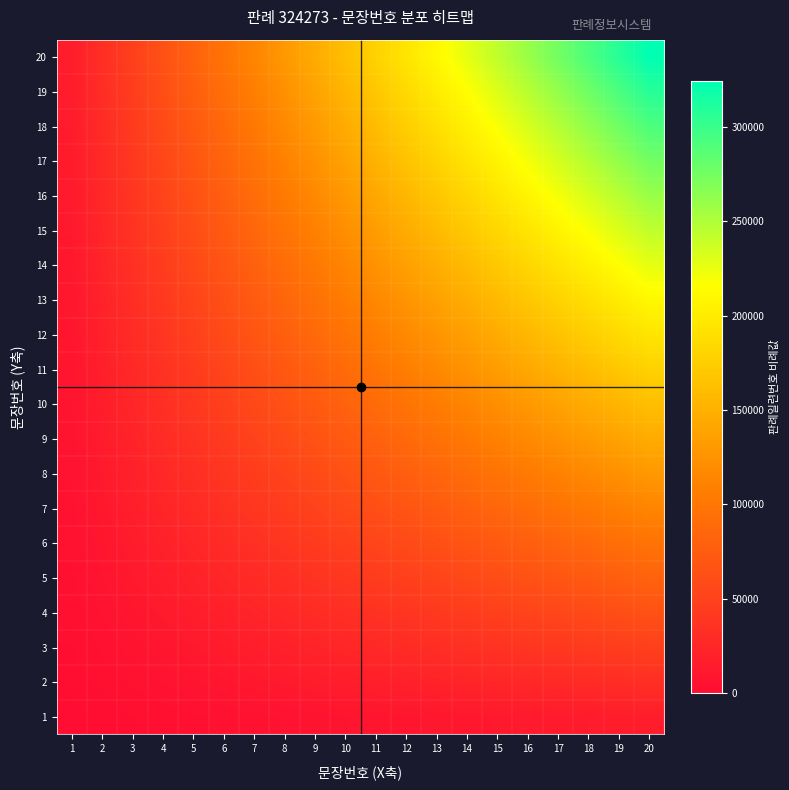

Reading left to right, what are all the values shown in this chart?

1: 1=810.7	2=1621.4	3=2432.0	4=3242.7	5=4053.4	6=4864.1	7=5674.8	8=6485.5	9=7296.1	10=8106.8	11=8917.5	12=9728.2	13=10538.9	14=11349.6	15=12160.2	16=12970.9	17=13781.6	18=14592.3	19=15403.0	20=16213.7
2: 1=1621.4	2=3242.7	3=4864.1	4=6485.5	5=8106.8	6=9728.2	7=11349.6	8=12970.9	9=14592.3	10=16213.7	11=17835.0	12=19456.4	13=21077.7	14=22699.1	15=24320.5	16=25941.8	17=27563.2	18=29184.6	19=30805.9	20=32427.3
3: 1=2432.0	2=4864.1	3=7296.1	4=9728.2	5=12160.2	6=14592.3	7=17024.3	8=19456.4	9=21888.4	10=24320.5	11=26752.5	12=29184.6	13=31616.6	14=34048.7	15=36480.7	16=38912.8	17=41344.8	18=43776.9	19=46208.9	20=48640.9
4: 1=3242.7	2=6485.5	3=9728.2	4=12970.9	5=16213.7	6=19456.4	7=22699.1	8=25941.8	9=29184.6	10=32427.3	11=35670.0	12=38912.8	13=42155.5	14=45398.2	15=48640.9	16=51883.7	17=55126.4	18=58369.1	19=61611.9	20=64854.6
5: 1=4053.4	2=8106.8	3=12160.2	4=16213.7	5=20267.1	6=24320.5	7=28373.9	8=32427.3	9=36480.7	10=40534.1	11=44587.5	12=48640.9	13=52694.4	14=56747.8	15=60801.2	16=64854.6	17=68908.0	18=72961.4	19=77014.8	20=81068.2
6: 1=4864.1	2=9728.2	3=14592.3	4=19456.4	5=24320.5	6=29184.6	7=34048.7	8=38912.8	9=43776.9	10=48640.9	11=53505.0	12=58369.1	13=63233.2	14=68097.3	15=72961.4	16=77825.5	17=82689.6	18=87553.7	19=92417.8	20=97281.9
7: 1=5674.8	2=11349.6	3=17024.3	4=22699.1	5=28373.9	6=34048.7	7=39723.4	8=45398.2	9=51073.0	10=56747.8	11=62422.6	12=68097.3	13=73772.1	14=79446.9	15=85121.7	16=90796.4	17=96471.2	18=102146.0	19=107820.8	20=113495.5
8: 1=6485.5	2=12970.9	3=19456.4	4=25941.8	5=32427.3	6=38912.8	7=45398.2	8=51883.7	9=58369.1	10=64854.6	11=71340.1	12=77825.5	13=84311.0	14=90796.4	15=97281.9	16=103767.4	17=110252.8	18=116738.3	19=123223.7	20=129709.2
9: 1=7296.1	2=14592.3	3=21888.4	4=29184.6	5=36480.7	6=43776.9	7=51073.0	8=58369.1	9=65665.3	10=72961.4	11=80257.6	12=87553.7	13=94849.9	14=102146.0	15=109442.1	16=116738.3	17=124034.4	18=131330.6	19=138626.7	20=145922.9
10: 1=8106.8	2=16213.7	3=24320.5	4=32427.3	5=40534.1	6=48640.9	7=56747.8	8=64854.6	9=72961.4	10=81068.2	11=89175.1	12=97281.9	13=105388.7	14=113495.5	15=121602.4	16=129709.2	17=137816.0	18=145922.9	19=154029.7	20=162136.5
11: 1=8917.5	2=17835.0	3=26752.5	4=35670.0	5=44587.5	6=53505.0	7=62422.6	8=71340.1	9=80257.6	10=89175.1	11=98092.6	12=107010.1	13=115927.6	14=124845.1	15=133762.6	16=142680.1	17=151597.6	18=160515.1	19=169432.6	20=178350.2
12: 1=9728.2	2=19456.4	3=29184.6	4=38912.8	5=48640.9	6=58369.1	7=68097.3	8=77825.5	9=87553.7	10=97281.9	11=107010.1	12=116738.3	13=126466.5	14=136194.7	15=145922.9	16=155651.0	17=165379.2	18=175107.4	19=184835.6	20=194563.8
13: 1=10538.9	2=21077.7	3=31616.6	4=42155.5	5=52694.4	6=63233.2	7=73772.1	8=84311.0	9=94849.9	10=105388.7	11=115927.6	12=126466.5	13=137005.3	14=147544.2	15=158083.1	16=168622.0	17=179160.8	18=189699.7	19=200238.6	20=210777.5
14: 1=11349.6	2=22699.1	3=34048.7	4=45398.2	5=56747.8	6=68097.3	7=79446.9	8=90796.4	9=102146.0	10=113495.5	11=124845.1	12=136194.7	13=147544.2	14=158893.8	15=170243.3	16=181592.9	17=192942.4	18=204292.0	19=215641.5	20=226991.1
15: 1=12160.2	2=24320.5	3=36480.7	4=48640.9	5=60801.2	6=72961.4	7=85121.7	8=97281.9	9=109442.1	10=121602.4	11=133762.6	12=145922.9	13=158083.1	14=170243.3	15=182403.6	16=194563.8	17=206724.0	18=218884.3	19=231044.5	20=243204.8
16: 1=12970.9	2=25941.8	3=38912.8	4=51883.7	5=64854.6	6=77825.5	7=90796.4	8=103767.4	9=116738.3	10=129709.2	11=142680.1	12=155651.0	13=168622.0	14=181592.9	15=194563.8	16=207534.7	17=220505.6	18=233476.6	19=246447.5	20=259418.4
17: 1=13781.6	2=27563.2	3=41344.8	4=55126.4	5=68908.0	6=82689.6	7=96471.2	8=110252.8	9=124034.4	10=137816.0	11=151597.6	12=165379.2	13=179160.8	14=192942.4	15=206724.0	16=220505.6	17=234287.2	18=248068.8	19=261850.4	20=275632.0
18: 1=14592.3	2=29184.6	3=43776.9	4=58369.1	5=72961.4	6=87553.7	7=102146.0	8=116738.3	9=131330.6	10=145922.9	11=160515.1	12=175107.4	13=189699.7	14=204292.0	15=218884.3	16=233476.6	17=248068.8	18=262661.1	19=277253.4	20=291845.7
19: 1=15403.0	2=30805.9	3=46208.9	4=61611.9	5=77014.8	6=92417.8	7=107820.8	8=123223.7	9=138626.7	10=154029.7	11=169432.6	12=184835.6	13=200238.6	14=215641.5	15=231044.5	16=246447.5	17=261850.4	18=277253.4	19=292656.4	20=308059.3
20: 1=16213.7	2=32427.3	3=48640.9	4=64854.6	5=81068.2	6=97281.9	7=113495.5	8=129709.2	9=145922.9	10=162136.5	11=178350.2	12=194563.8	13=210777.5	14=226991.1	15=243204.8	16=259418.4	17=275632.0	18=291845.7	19=308059.3	20=324273.0